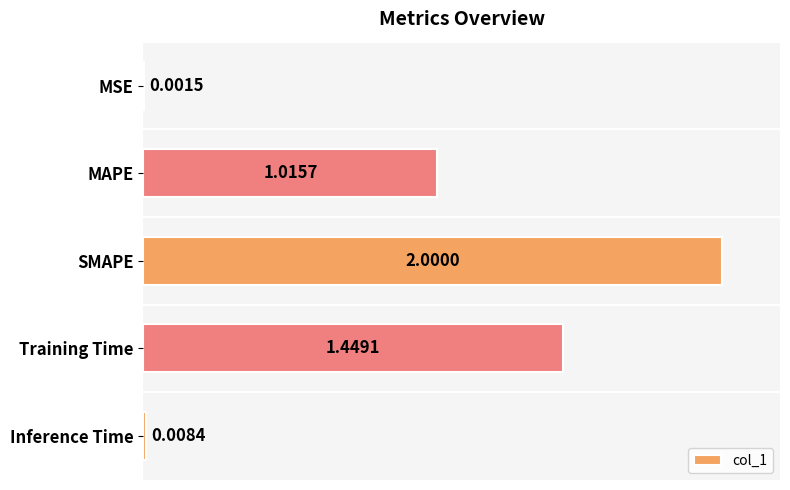

Where is the data nearest to the value 1?

MAPE